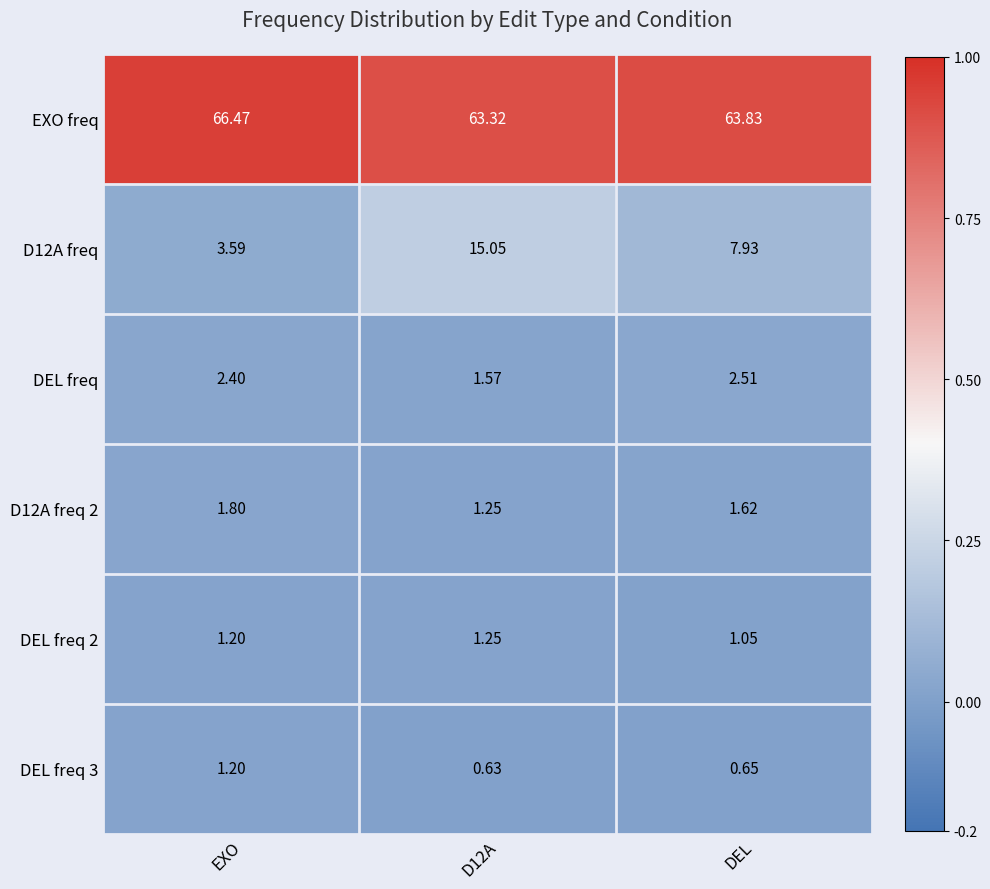

At which label does DEL freq first exceed 2?

EXO